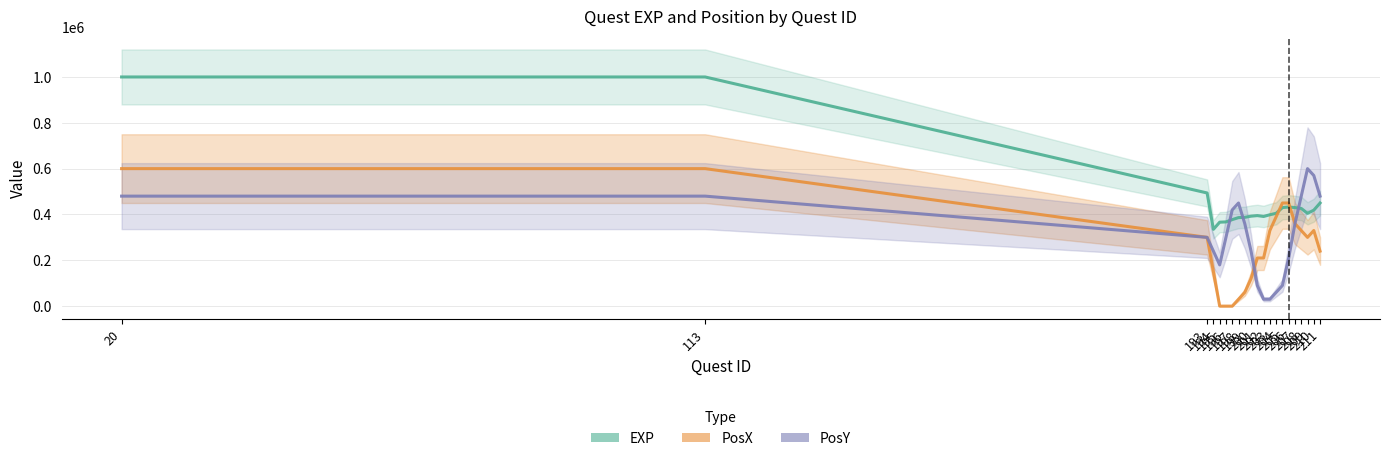

What is the minimum value for EXP?

335000